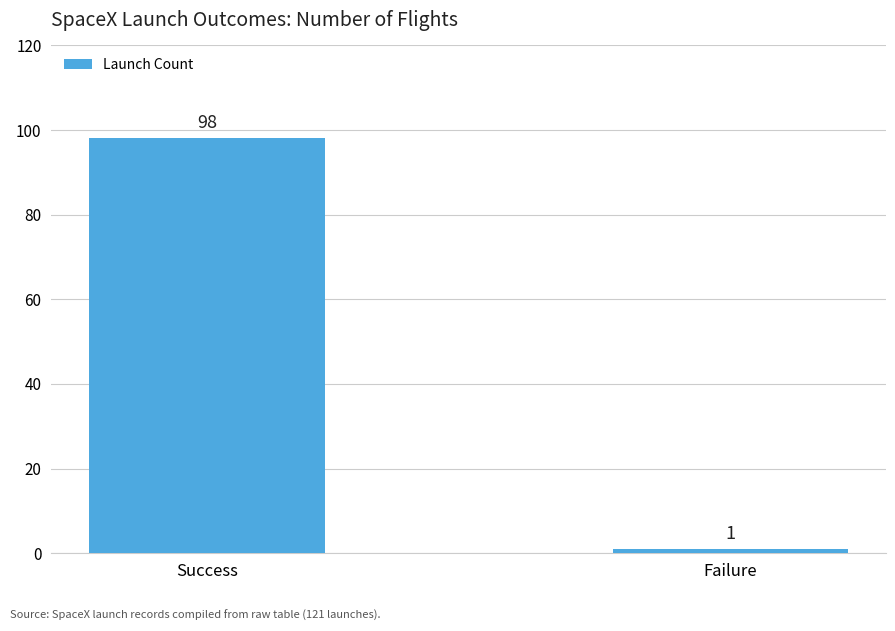

What is the difference between the values at Success and Failure?

97